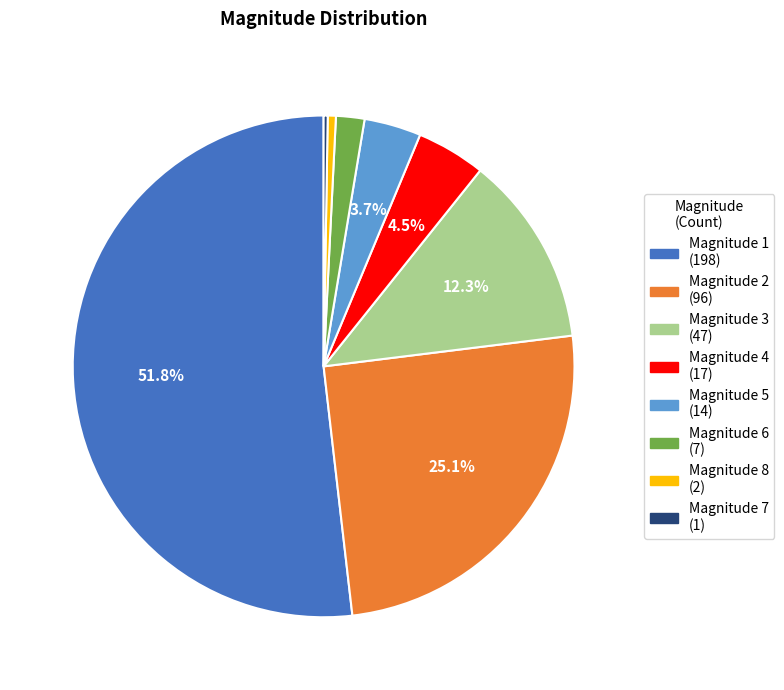

Does any single category account for the majority?

Yes